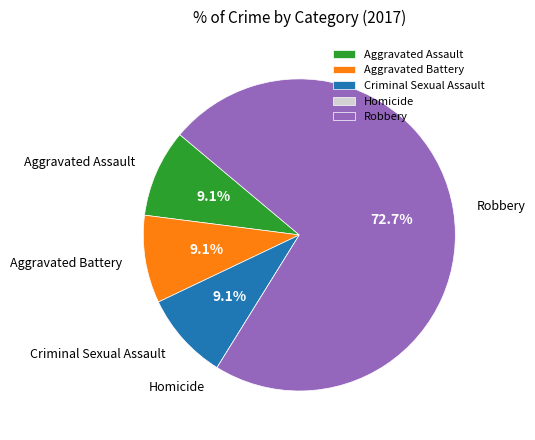

What percentage is the Aggravated Assault slice, to the nearest percent?

9%